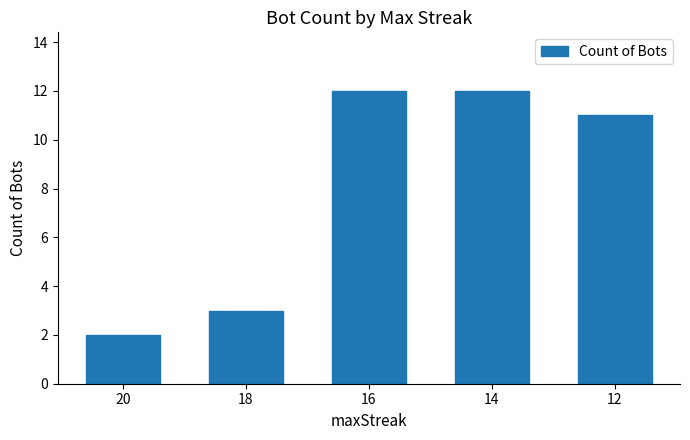

Approximately how many times larger is the value at 14 compared to 12?

1.1